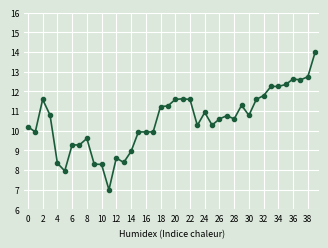

What is the difference between the second highest and minimum values?

5.7